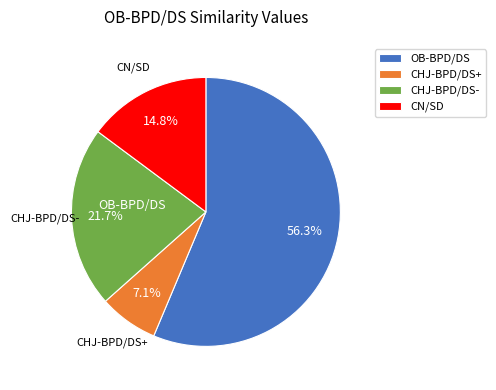

Count the number of slices in the pie.

4